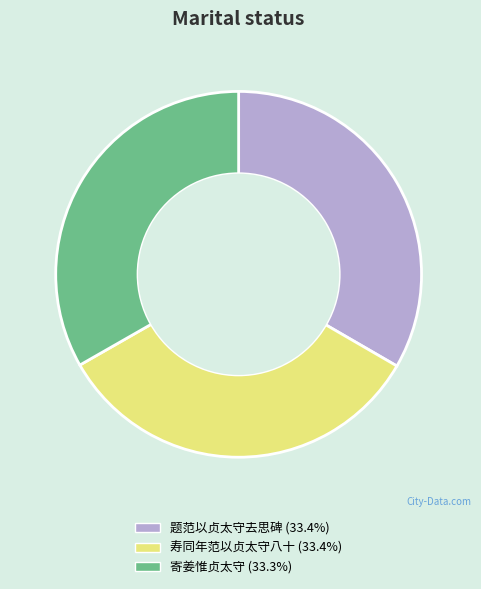

Is there a majority slice in this chart?

No